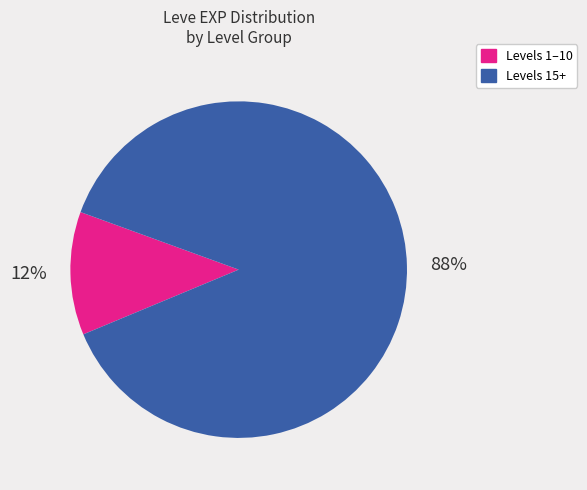

To the nearest percent, what is the difference between the largest and smallest slice percentages?

76%